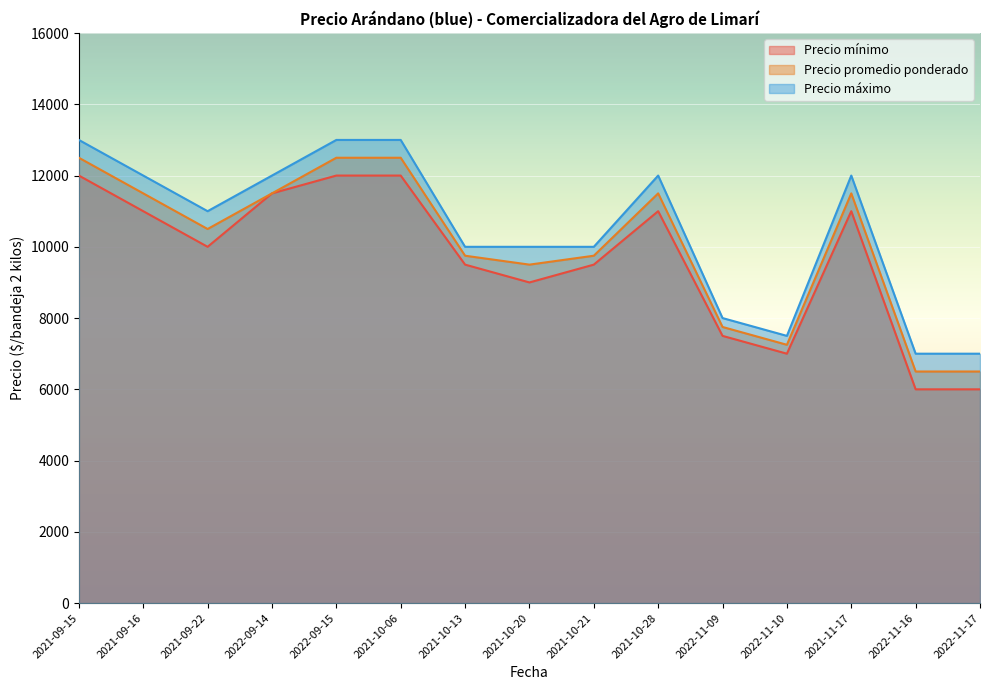

In Precio máximo, how many points are lower than both neighbors (excluding endpoints)?

2